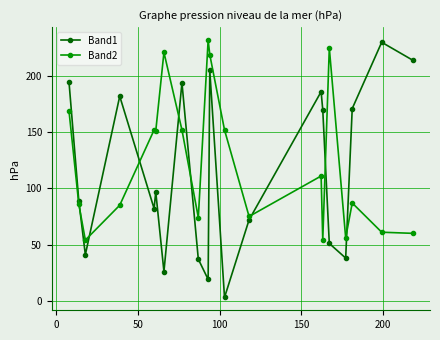

What is the value of the Band1 point at the 14th from the left?

186